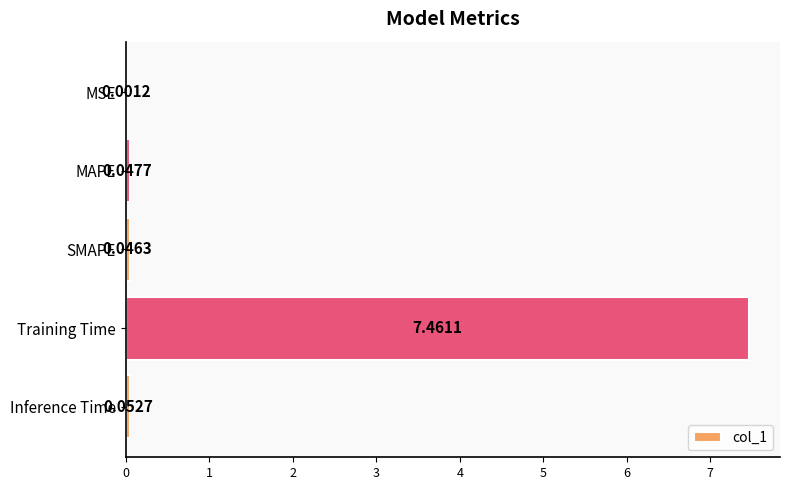

What is the sum of all values?

7.6